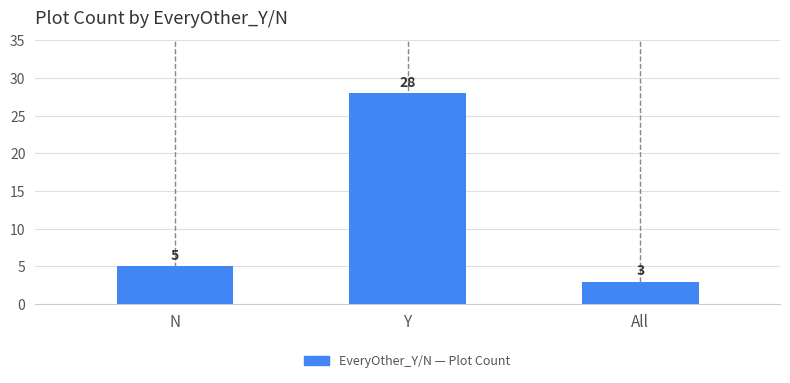

How many data points are less than 5?

1